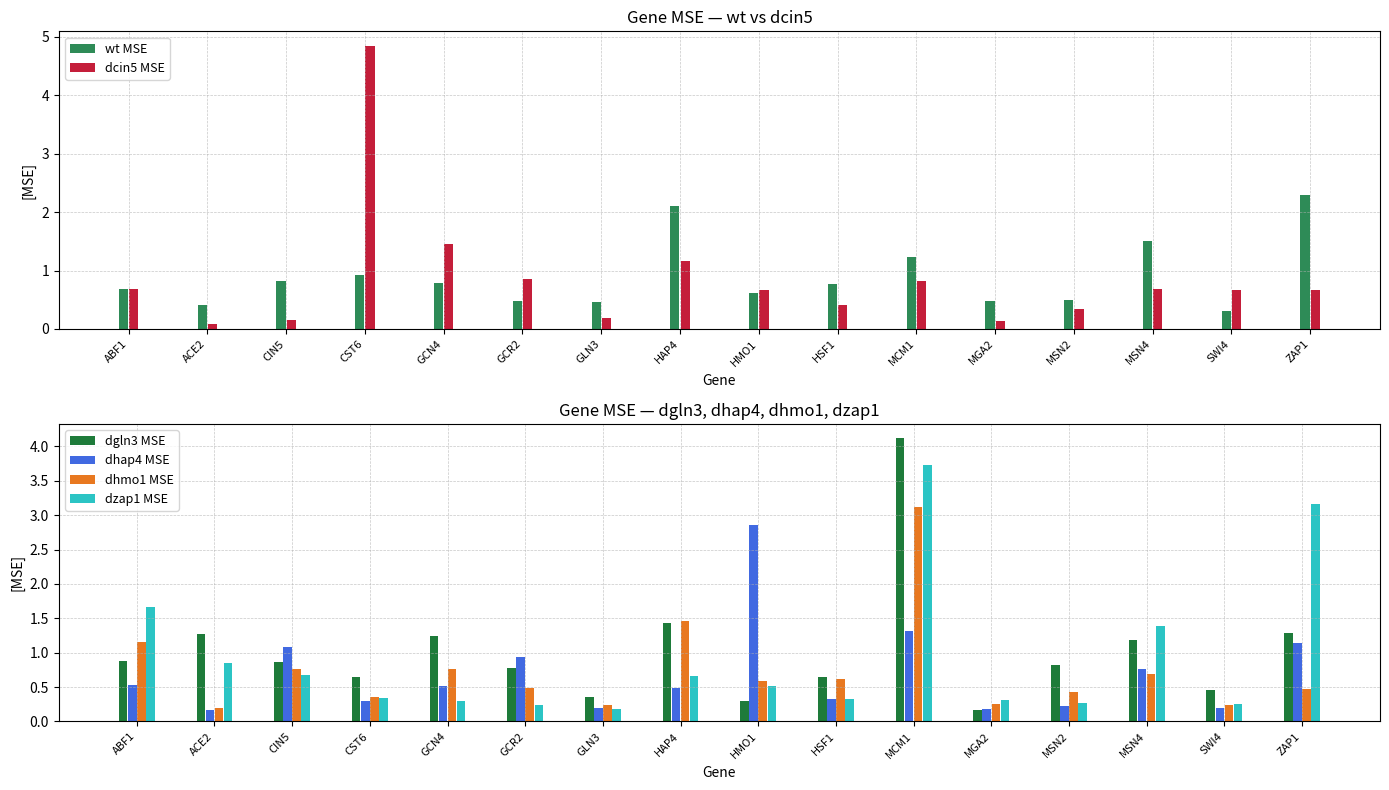

Rank the categories by dgln3 MSE value from highest to lowest.

MCM1, HAP4, ZAP1, ACE2, GCN4, MSN4, ABF1, CIN5, MSN2, GCR2, HSF1, CST6, SWI4, GLN3, HMO1, MGA2